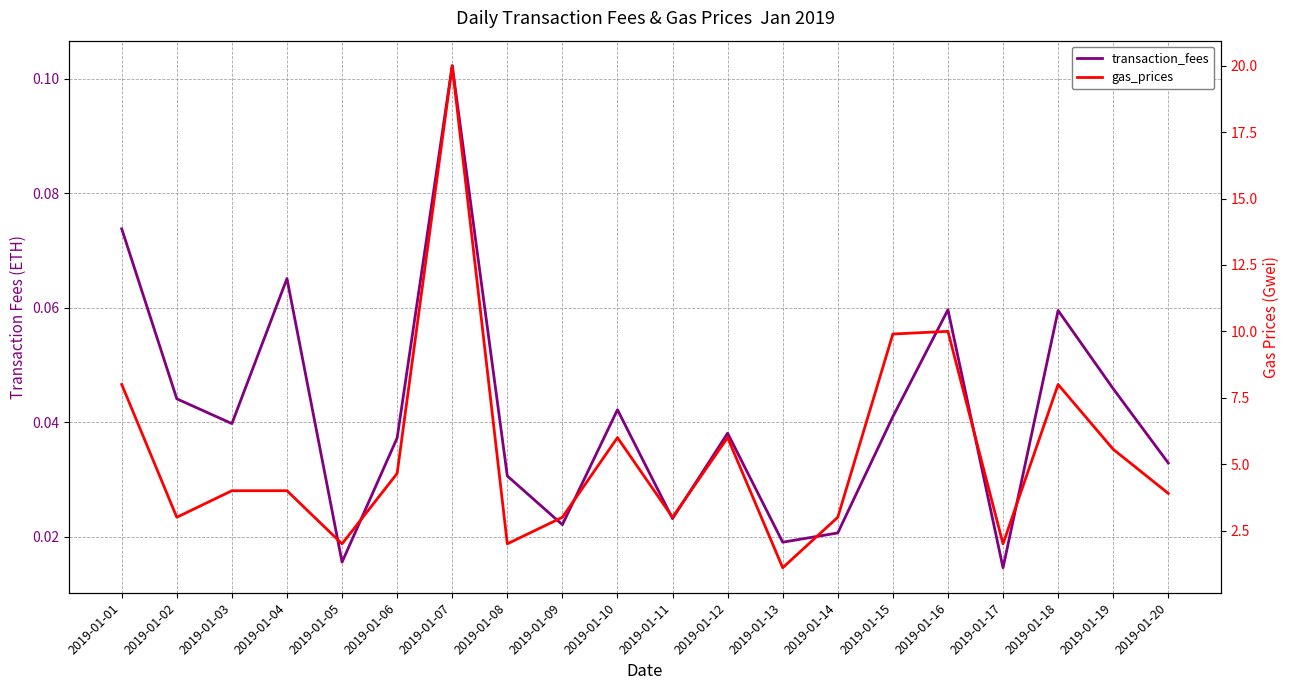

Reading left to right, what are all the values shown in this chart?

transaction_fees: 2019-01-01=0.1	2019-01-02=0.0	2019-01-03=0.0	2019-01-04=0.1	2019-01-05=0.0	2019-01-06=0.0	2019-01-07=0.1	2019-01-08=0.0	2019-01-09=0.0	2019-01-10=0.0	2019-01-11=0.0	2019-01-12=0.0	2019-01-13=0.0	2019-01-14=0.0	2019-01-15=0.0	2019-01-16=0.1	2019-01-17=0.0	2019-01-18=0.1	2019-01-19=0.0	2019-01-20=0.0
gas_prices: 2019-01-01=8.0	2019-01-02=3.0	2019-01-03=4.0	2019-01-04=4.0	2019-01-05=2.0	2019-01-06=4.7	2019-01-07=20.0	2019-01-08=2.0	2019-01-09=3.0	2019-01-10=6.0	2019-01-11=3.0	2019-01-12=6.0	2019-01-13=1.1	2019-01-14=3.0	2019-01-15=9.9	2019-01-16=10.0	2019-01-17=2.0	2019-01-18=8.0	2019-01-19=5.6	2019-01-20=3.9